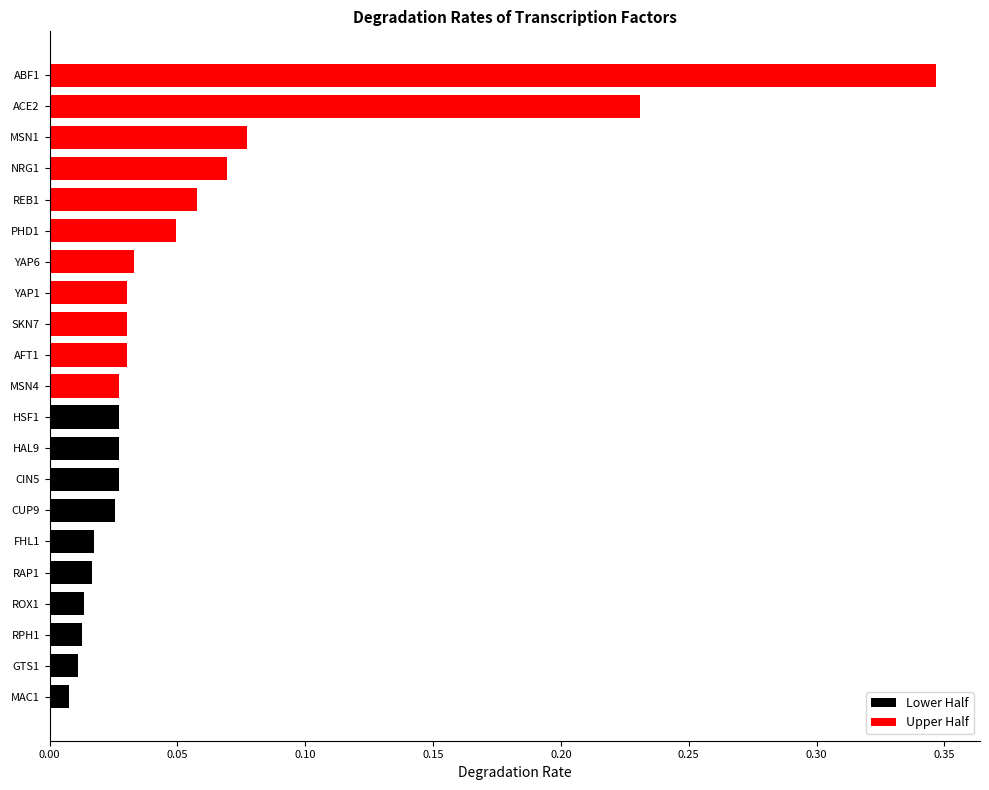

Does the chart contain stacked bars?

No